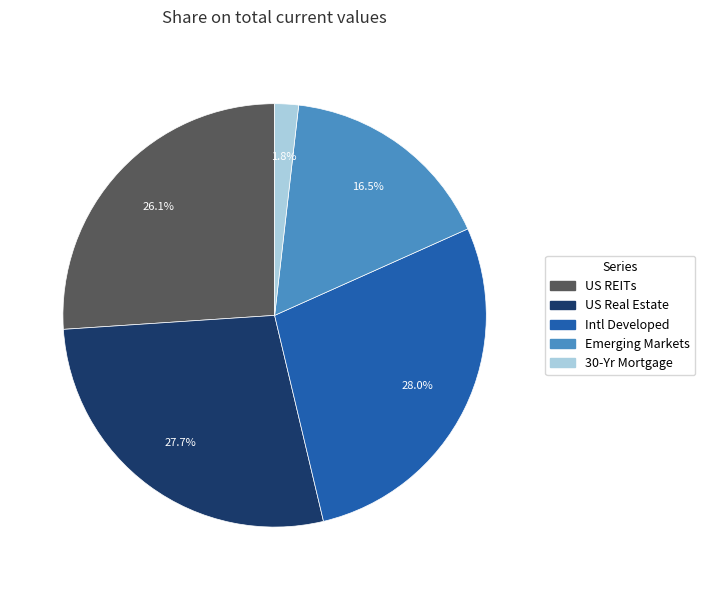

To the nearest percent, what percentage of the pie is Intl Developed?

28%